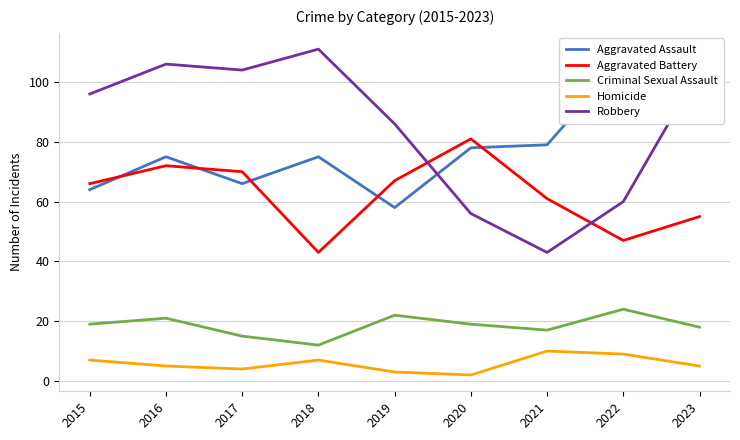

What is the approximate value of Criminal Sexual Assault at 2019?

22